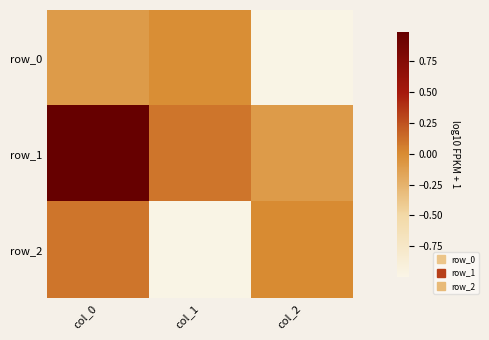

What is the total value across all series at col_0?

1.0